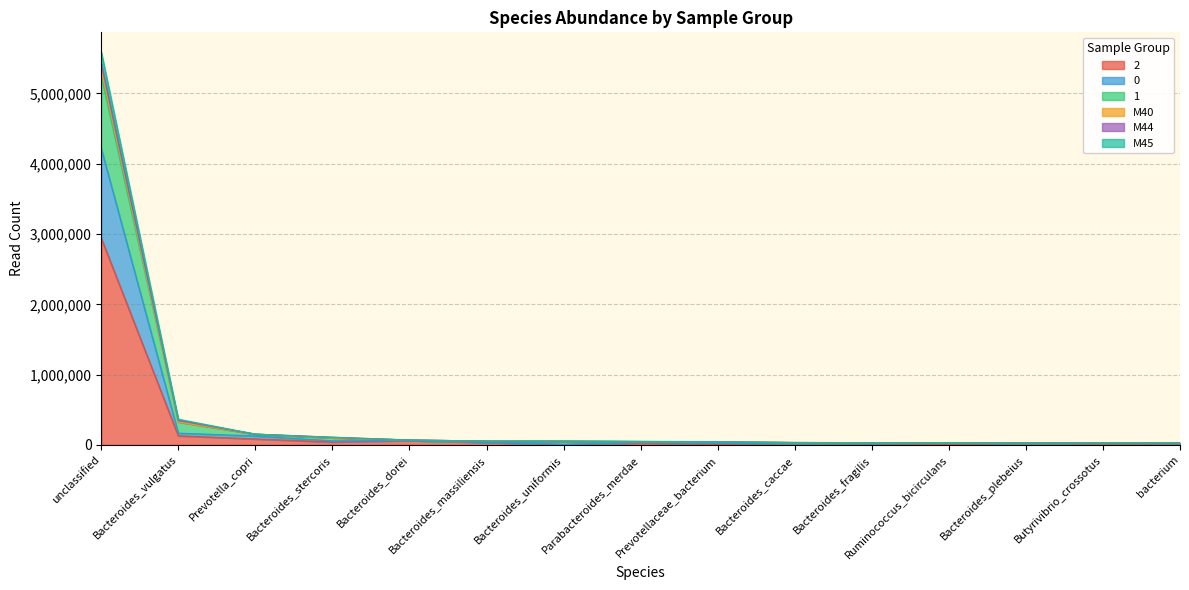

At which category does M40 reach its first local peak?

Ruminococcus_bicirculans